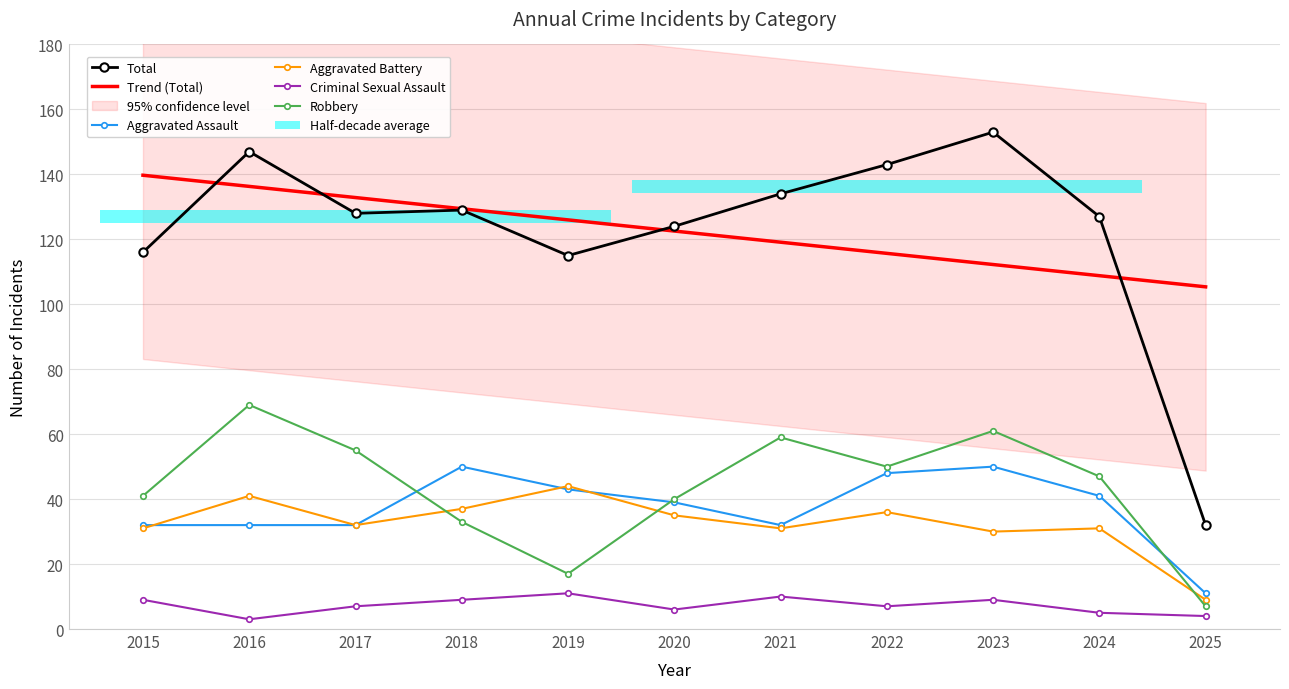

Where is Trend (Total) nearest to the value 122?

2020